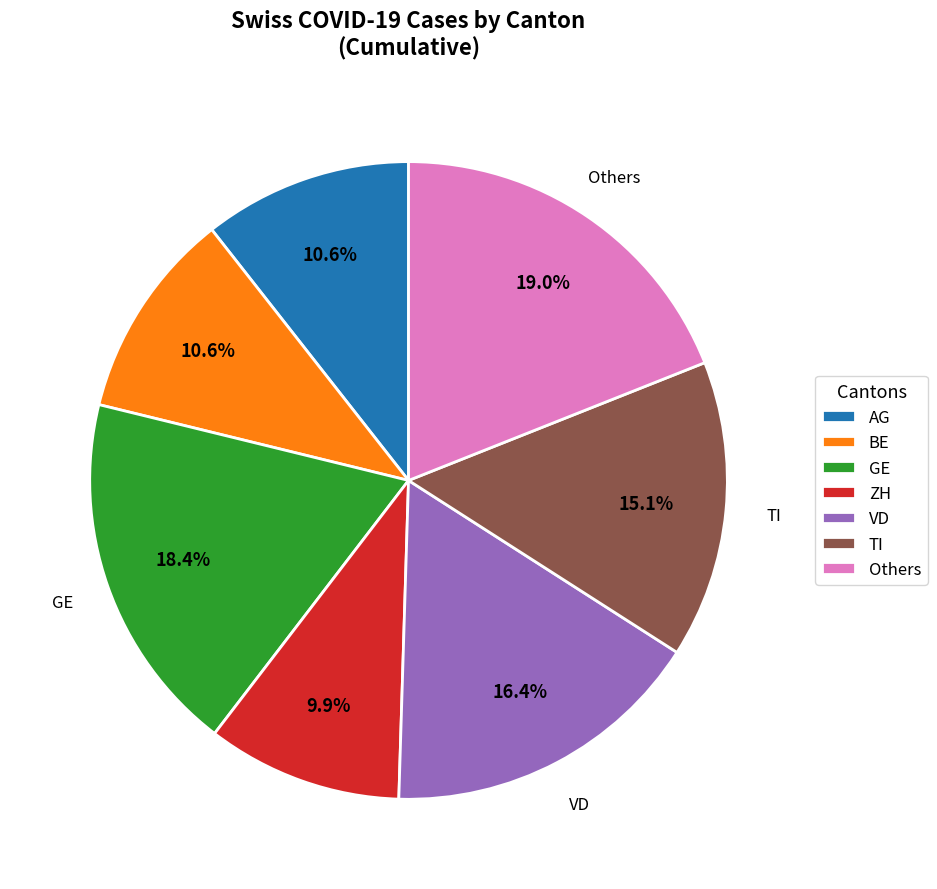

Does any single category account for the majority?

No